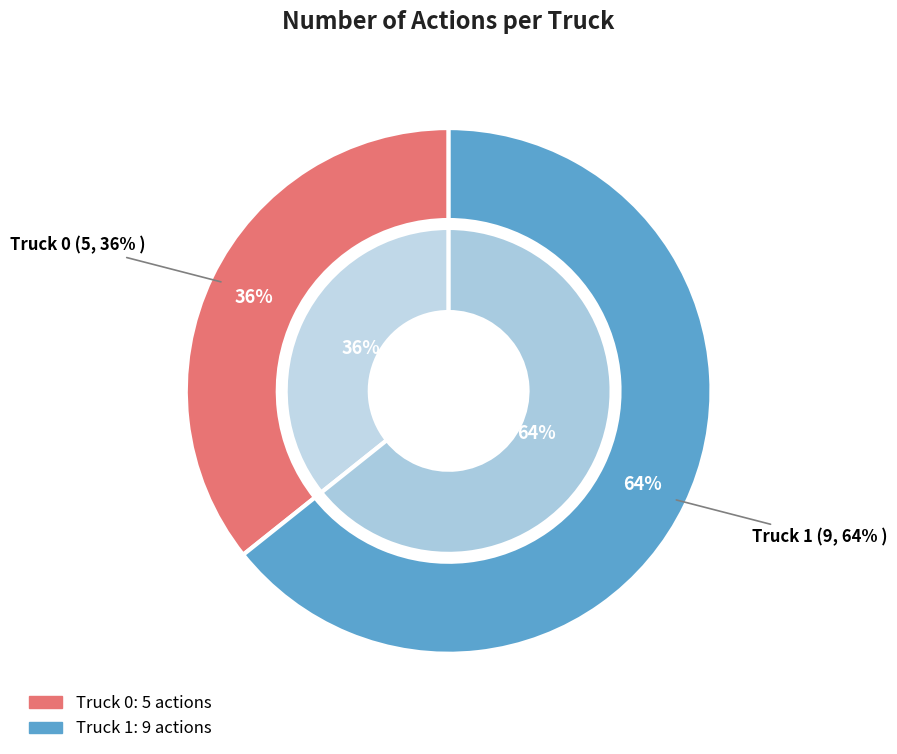

To the nearest percent, what is the average slice percentage?

50%